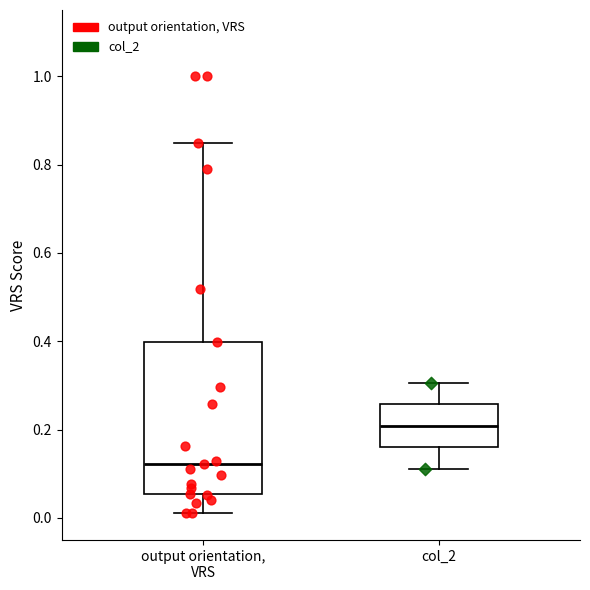

Reading left to right, transcribe this box plot: for each box, give where its median line is, the range the box spans, and where its two whiskers end, as read against the y-axis. The values are not printed on the chart, so give them approximately, as read against the axis.

output orientation, VRS: median 0.12, box 0.06 to 0.40, whiskers 0.02 to 0.84
col_2: median 0.20, box 0.16 to 0.26, whiskers 0.12 to 0.30